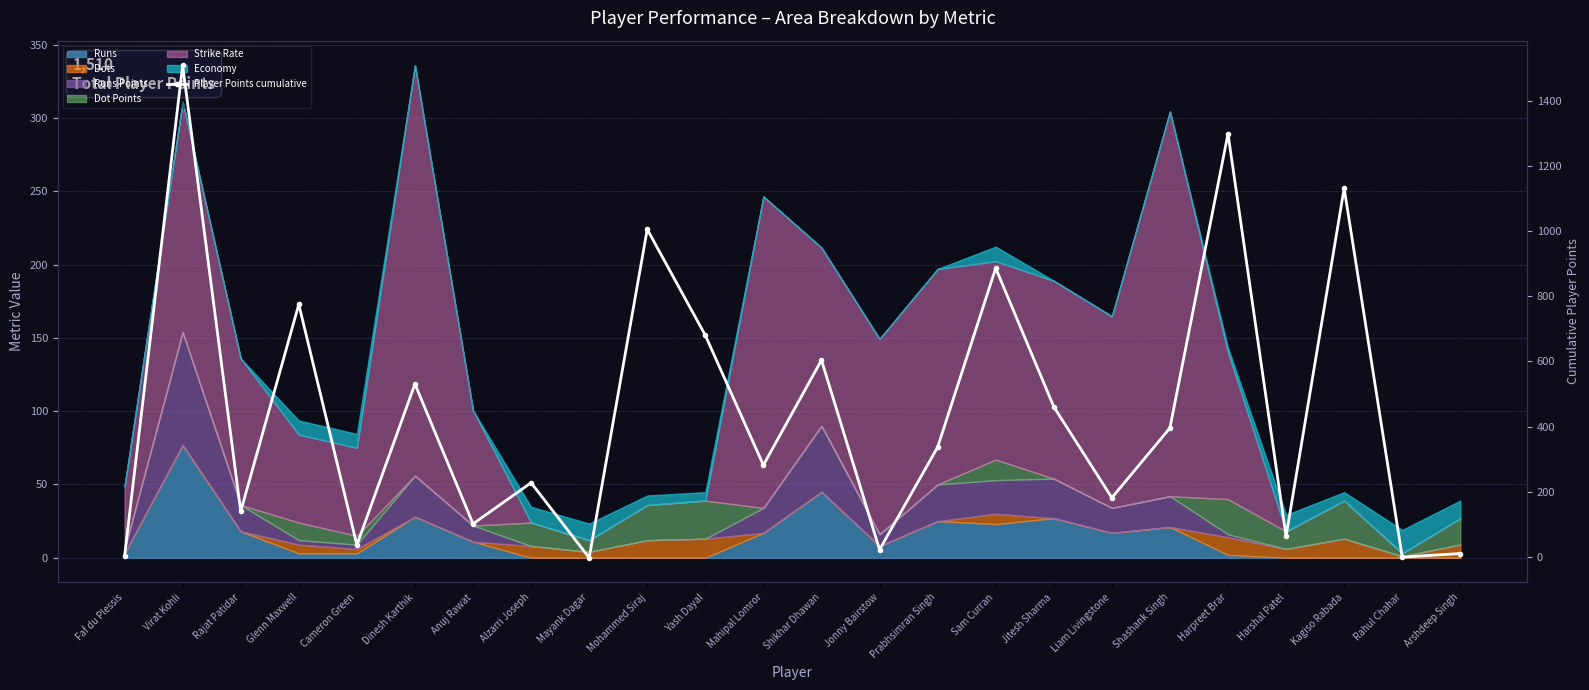

What is the sum of the values at Prabhsimran Singh and Rajat Patidar?

477